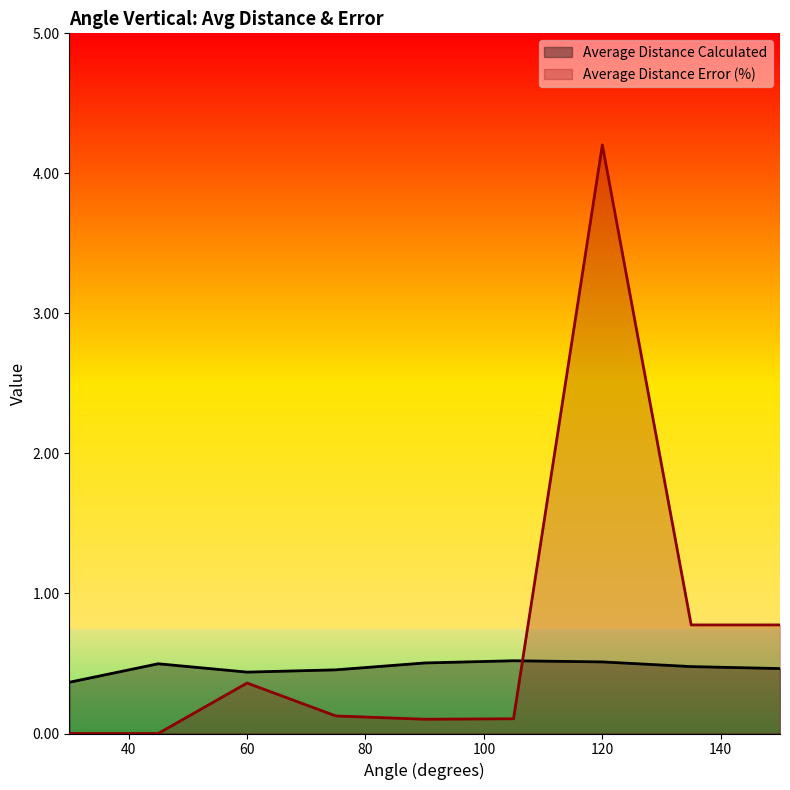

What is the greatest value displayed?

4.2